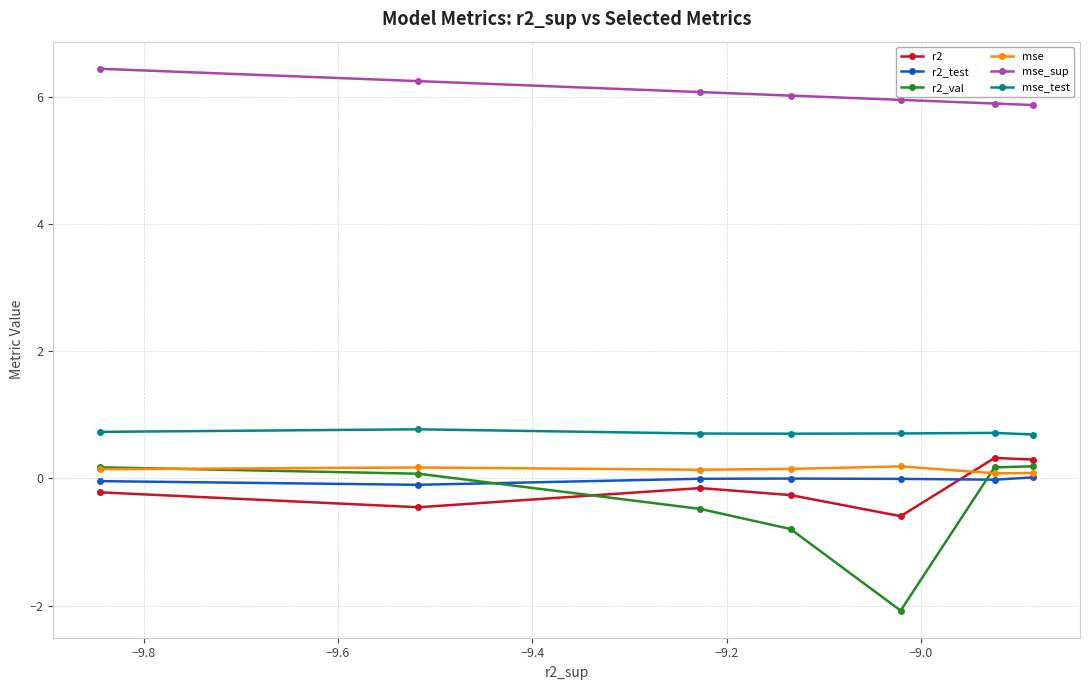

True or false: mse and mse_test intersect in this chart.

False